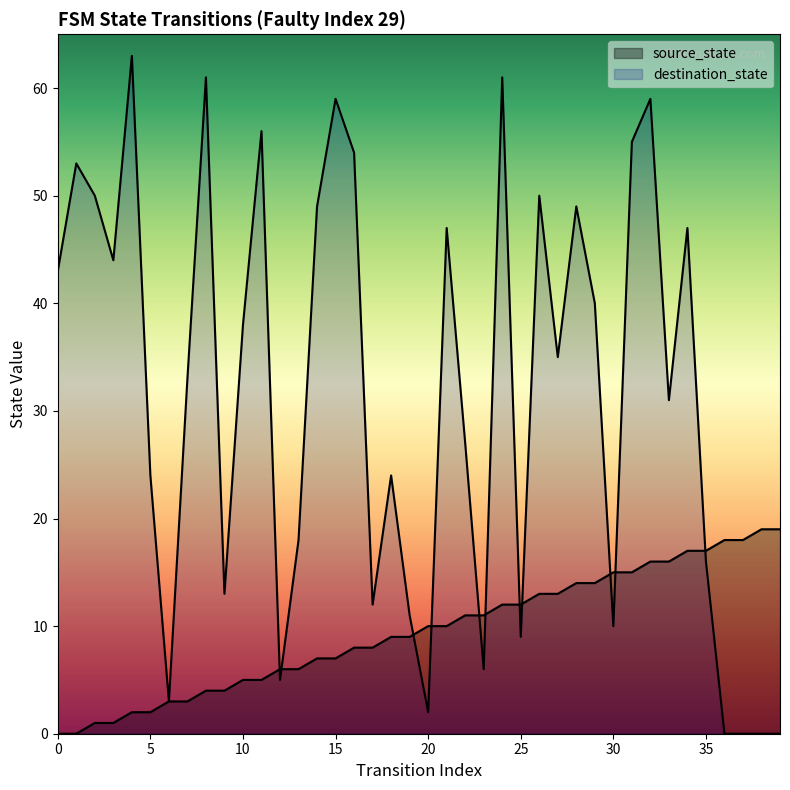

Which series has the largest total across all categories?

destination_state